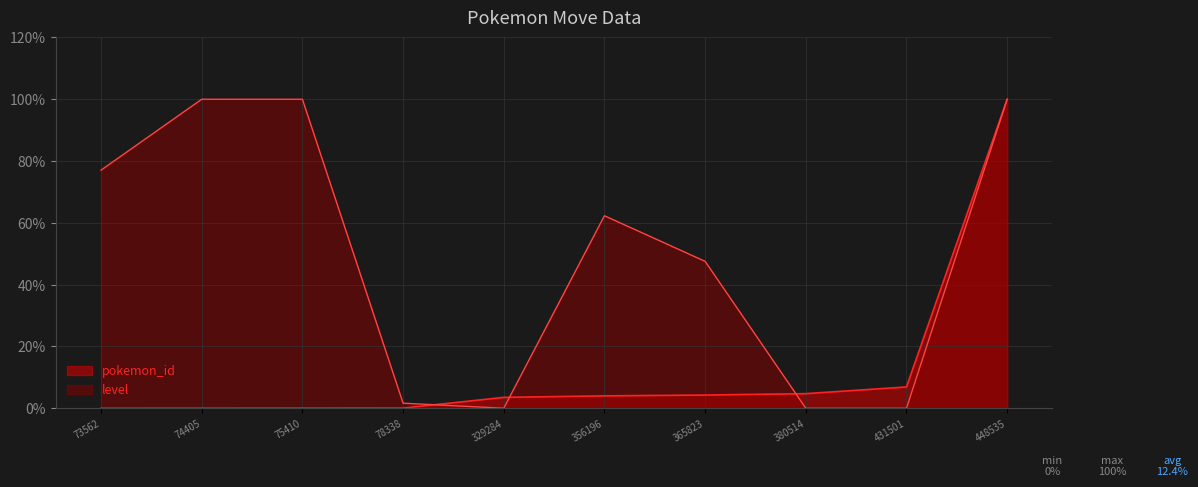

The value of level at 73562 is 36.1. True or false?

False